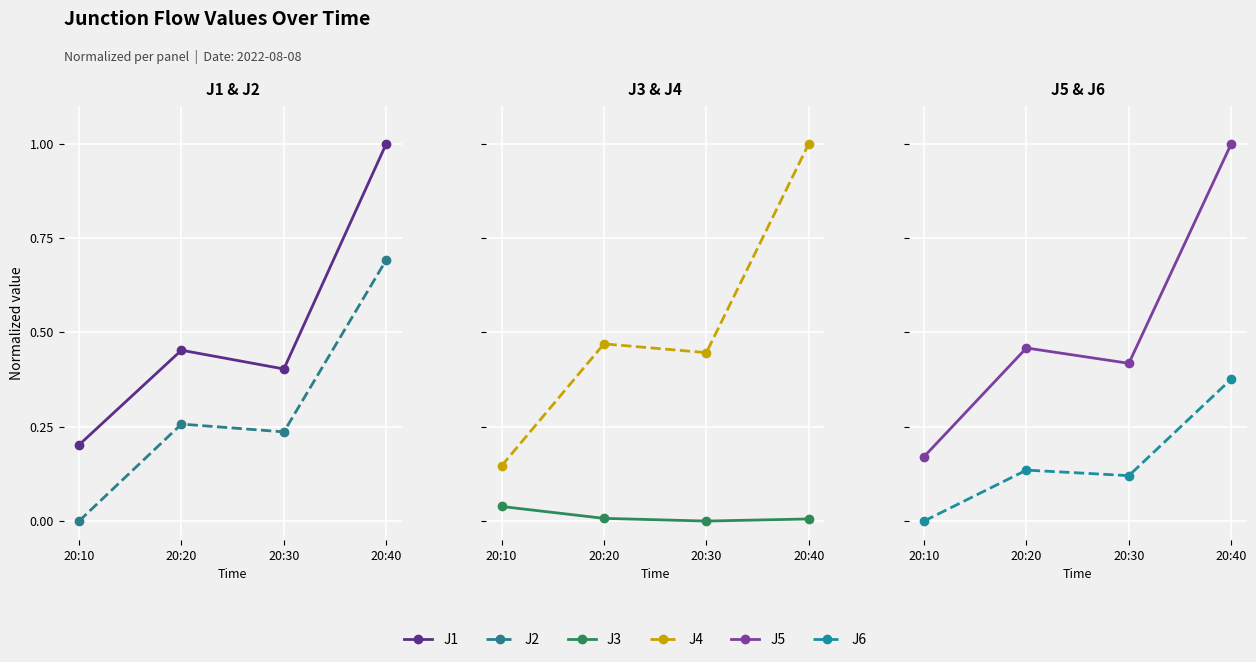

At which category is the sum across all series the highest?

20:40